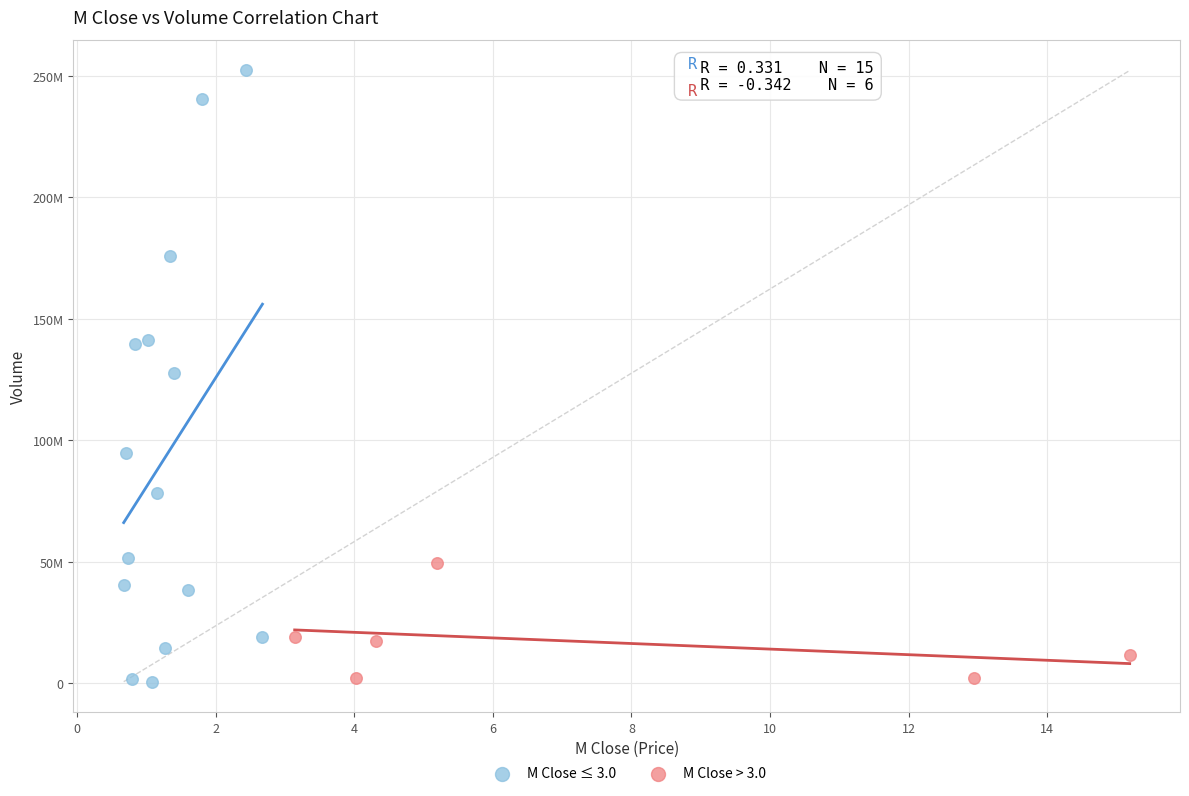

What are all the series names shown in the legend?

M Close ≤ 3.0, M Close > 3.0